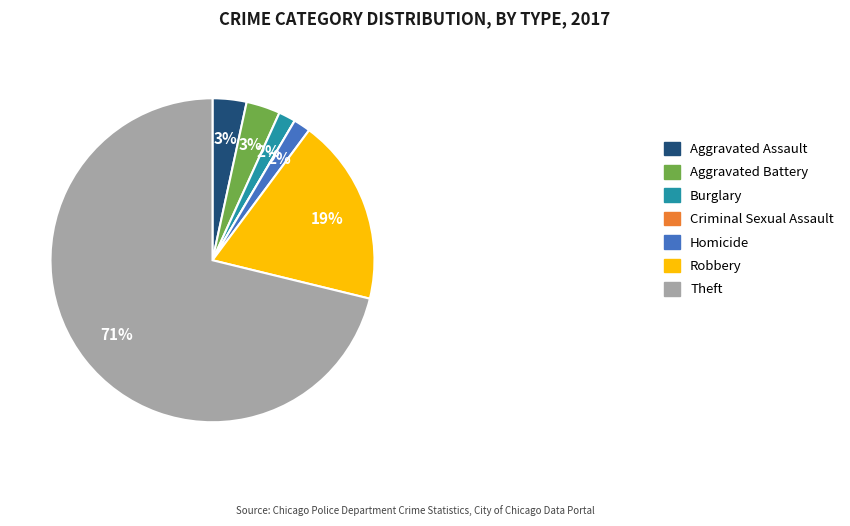

Which has a higher value, Aggravated Battery or Homicide?

Aggravated Battery